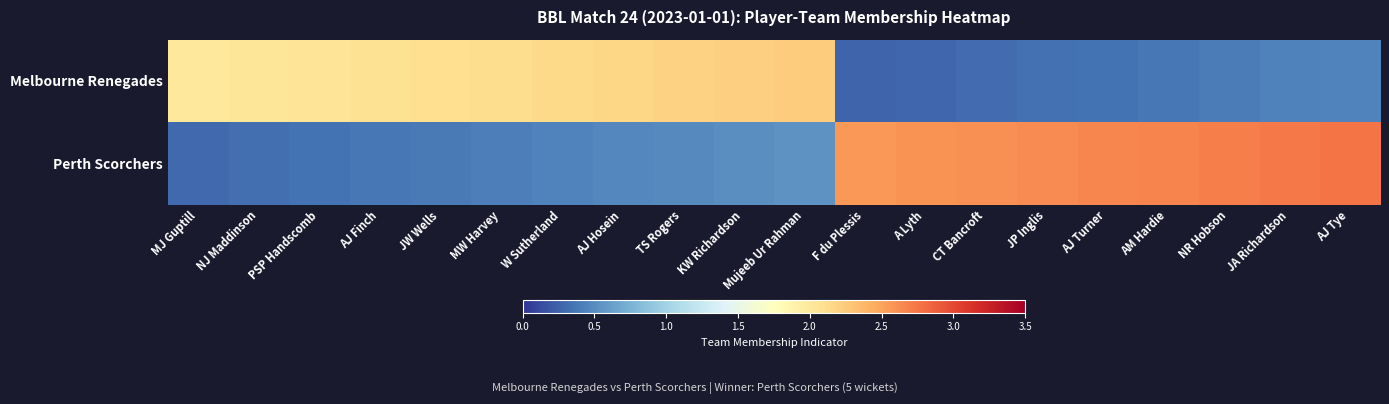

How many series are shown in this chart?

2